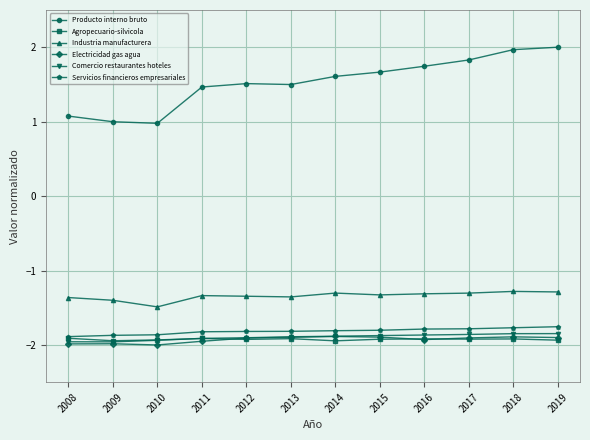

What is the total value across all series at 2019?

-6.7